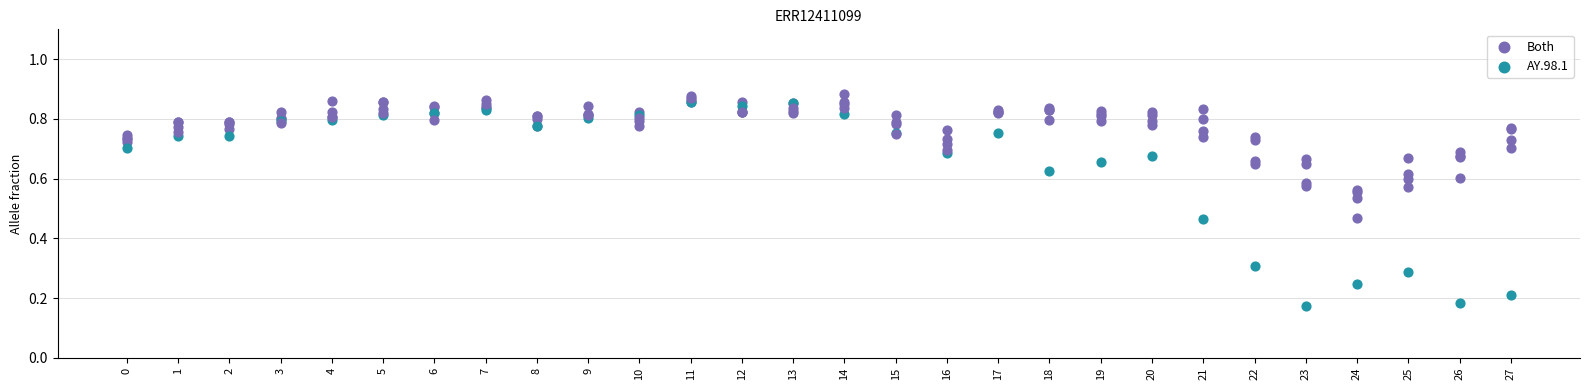

At which category is the sum across all series the highest?

11